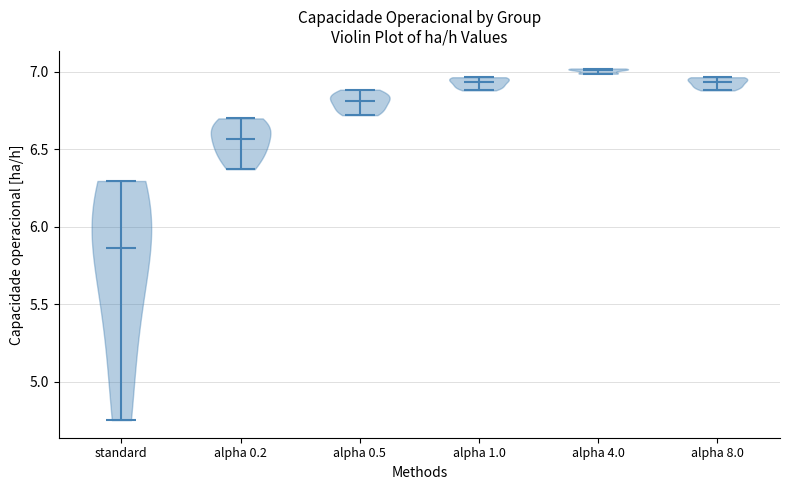

Reading left to right, read every violin against the y-axis: where its median line is, and the lowest and highest points it reaches. The values are not printed on the chart, so give them approximately, as read against the axis.

standard: median line 5.85, lowest point 4.75, highest point 6.30
alpha 0.2: median line 6.55, lowest point 6.35, highest point 6.70
alpha 0.5: median line 6.80, lowest point 6.70, highest point 6.90
alpha 1.0: median line 6.95, lowest point 6.90, highest point 6.95
alpha 4.0: median line 7.00, lowest point 7.00, highest point 7.00
alpha 8.0: median line 6.95, lowest point 6.90, highest point 6.95